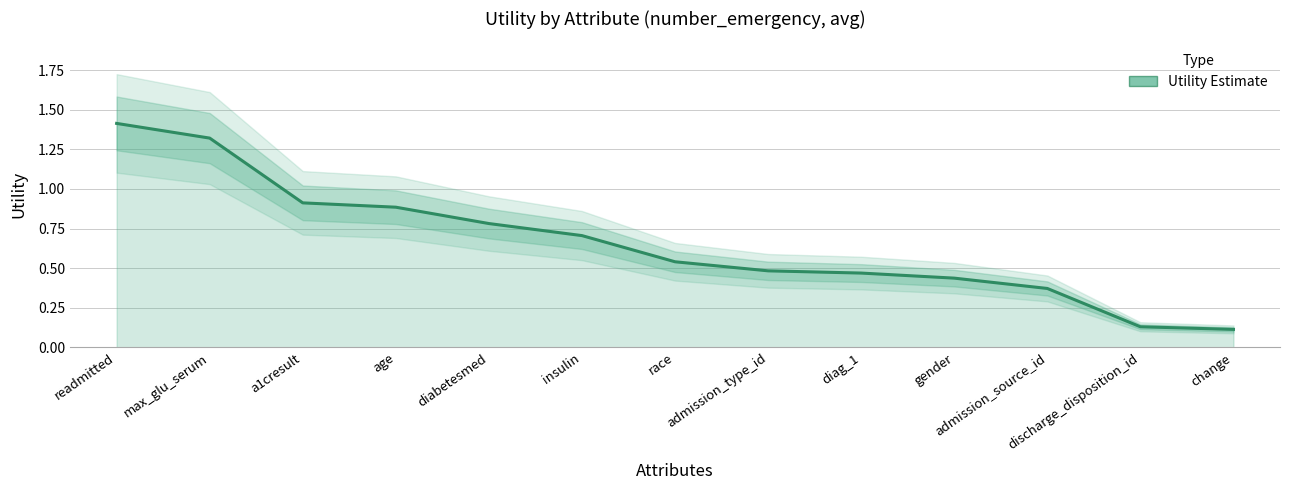

True or false: the data has more than 2 interior local peaks.

False